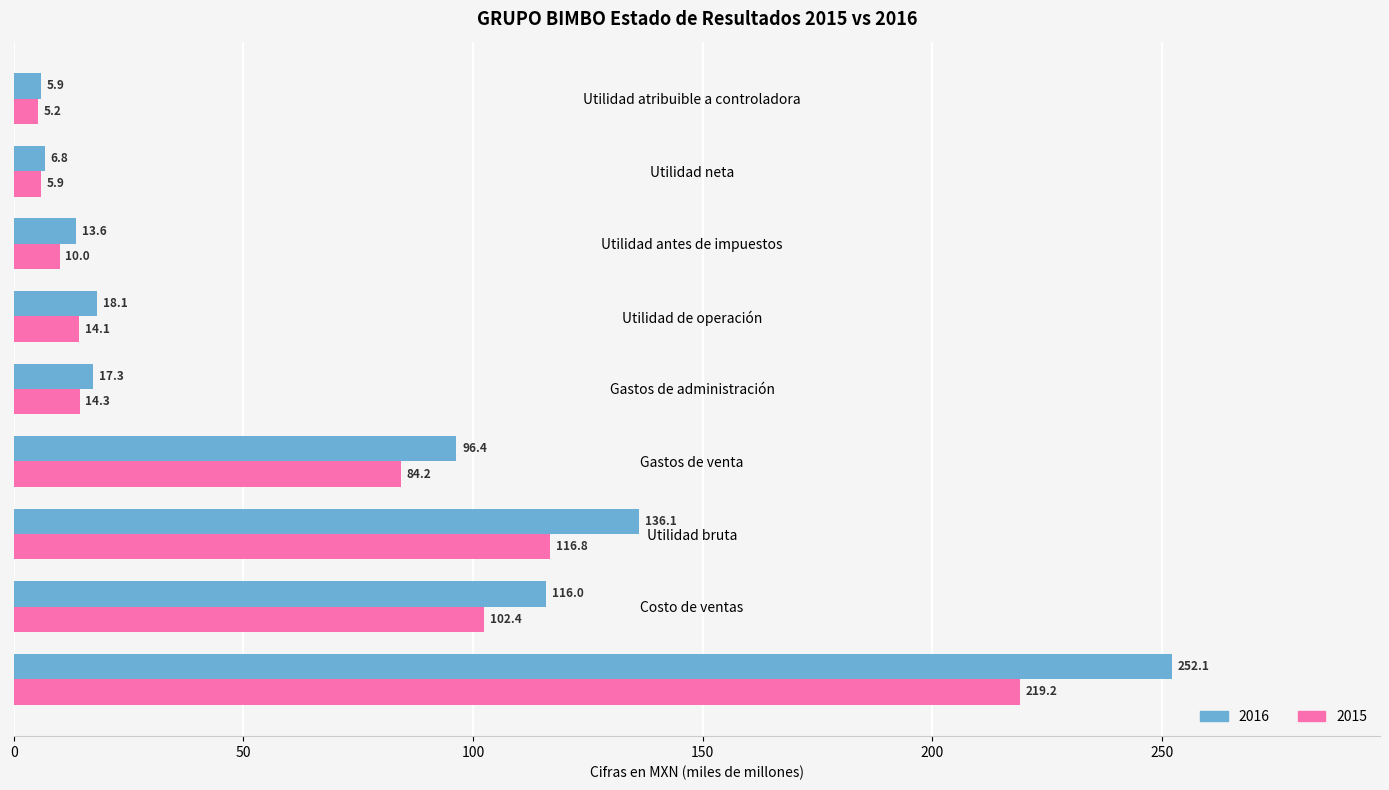

What is the minimum value for 2015?

5.2